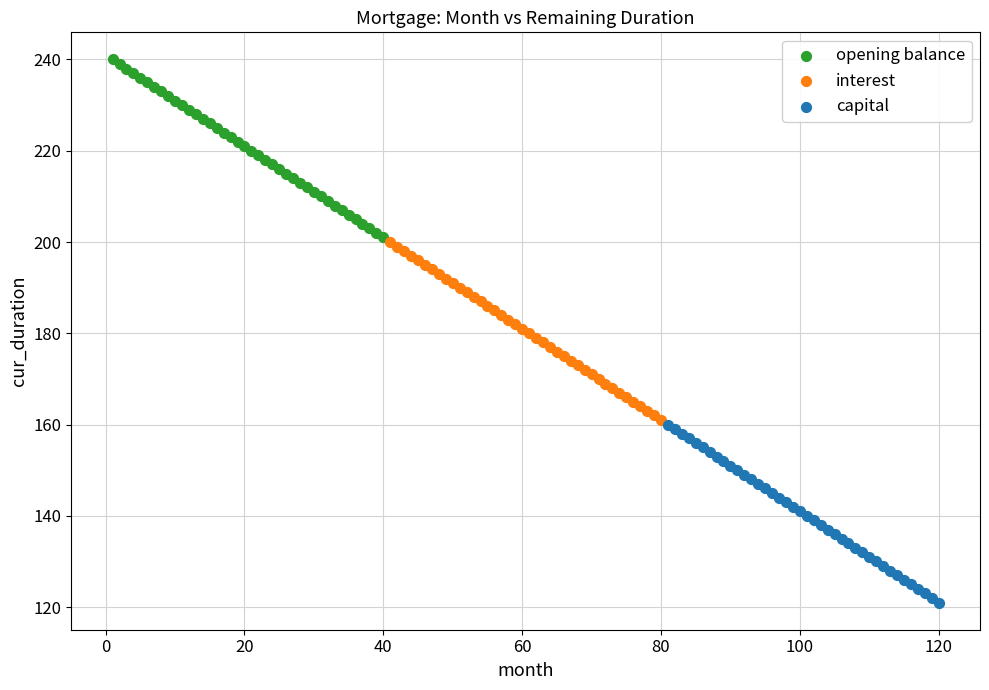

Which series contains the lowest Y value?

capital